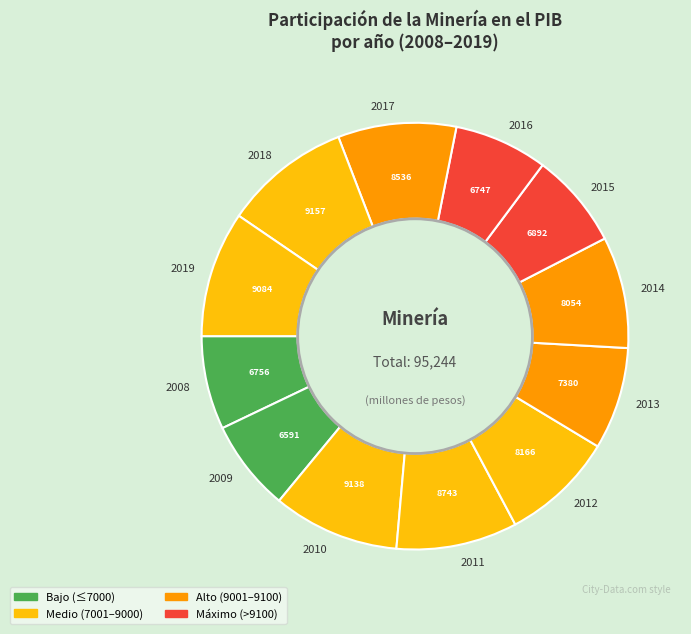

Is it true that 2015 is 7% of the pie?

True